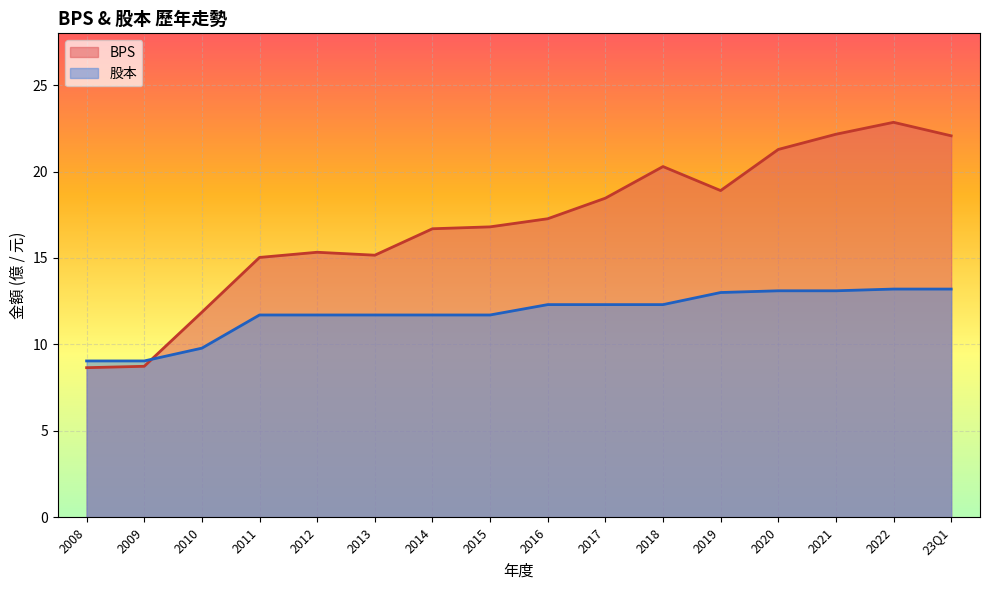

List the series in order of their peak value, highest first.

BPS, 股本